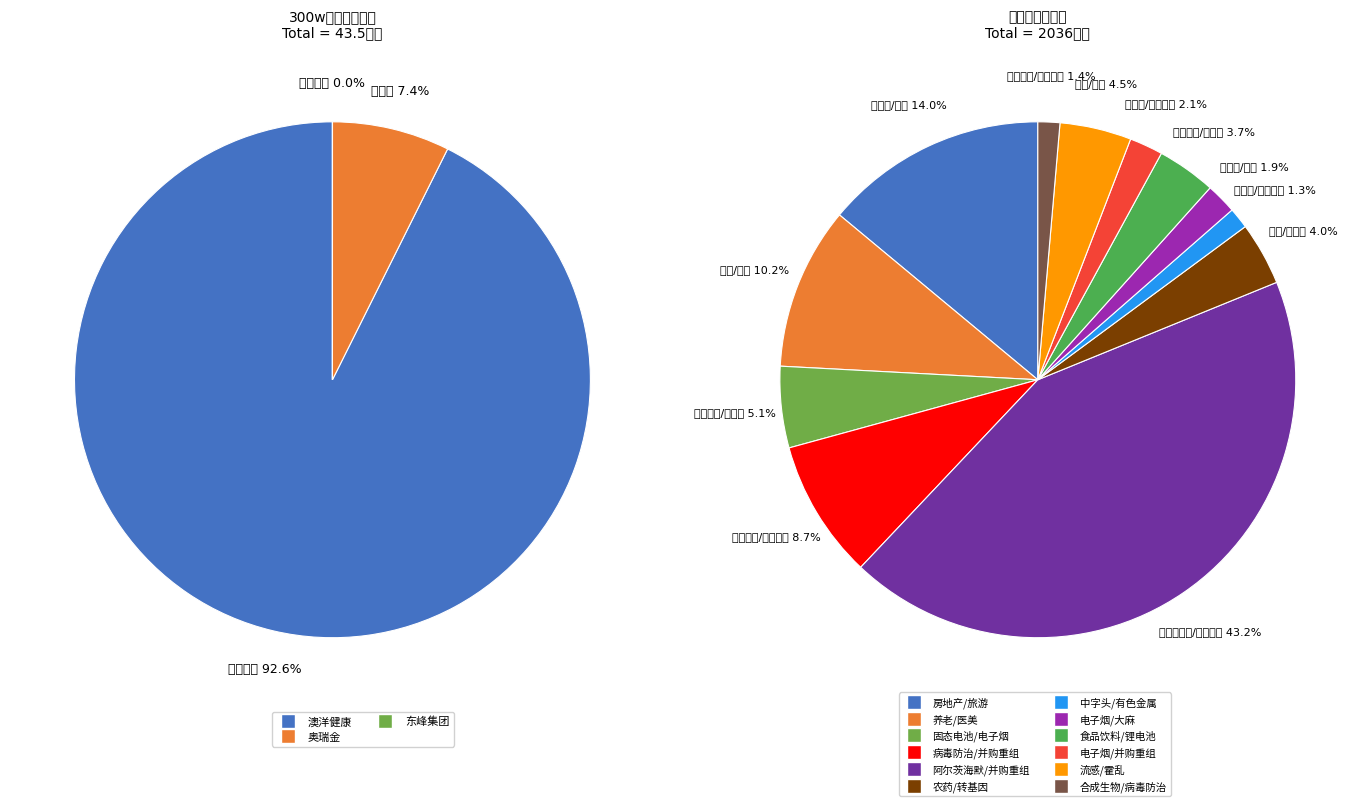

Does 澳洋健康 represent more than half of the total?

Yes